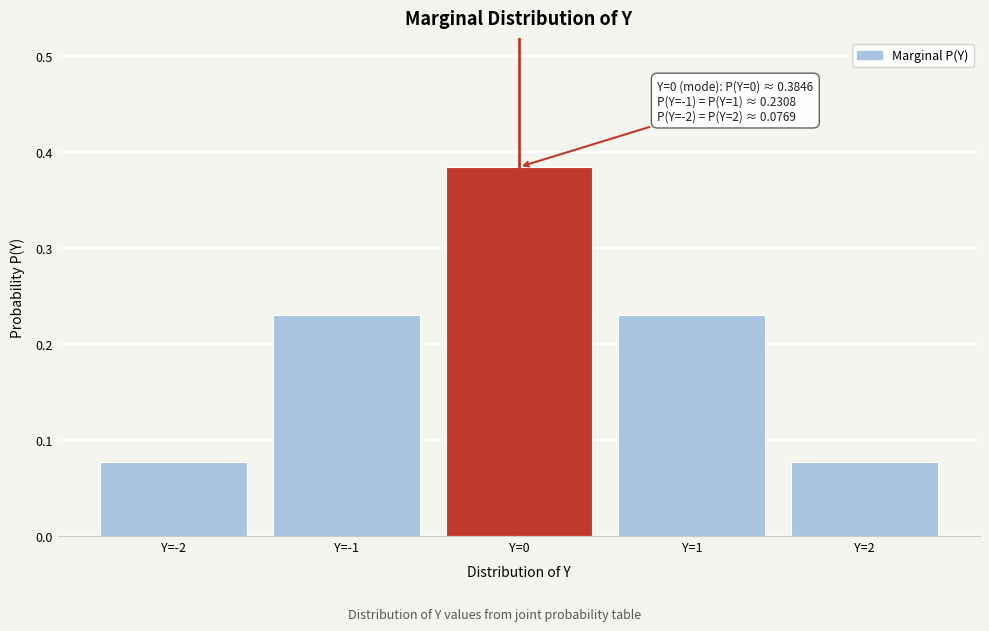

What is the change in value from Y=0 to Y=2?

-0.3